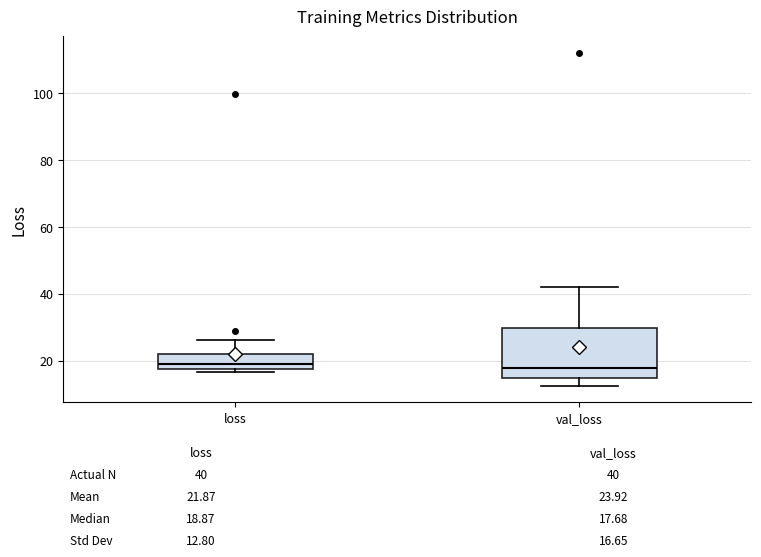

Which box is the tallest, from its lower edge to its upper edge?

val_loss